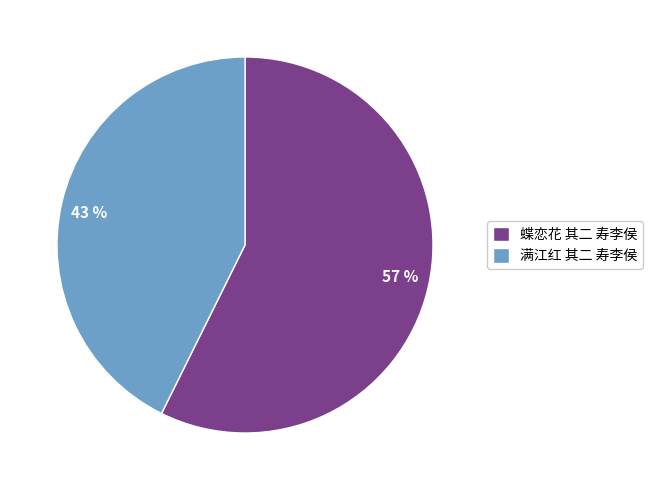

How many segments does this pie chart have?

2